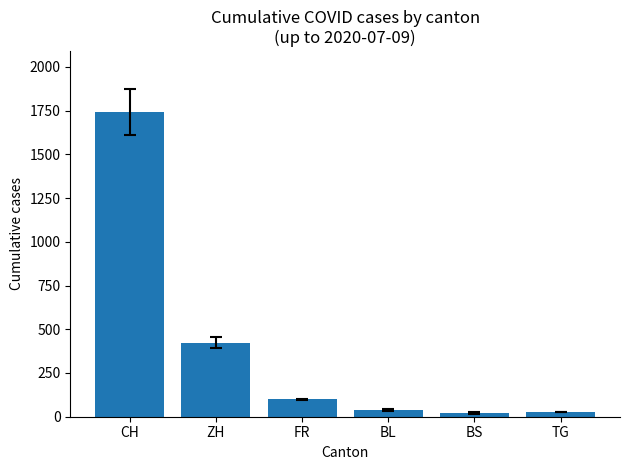

Between TG and ZH, which is larger?

ZH